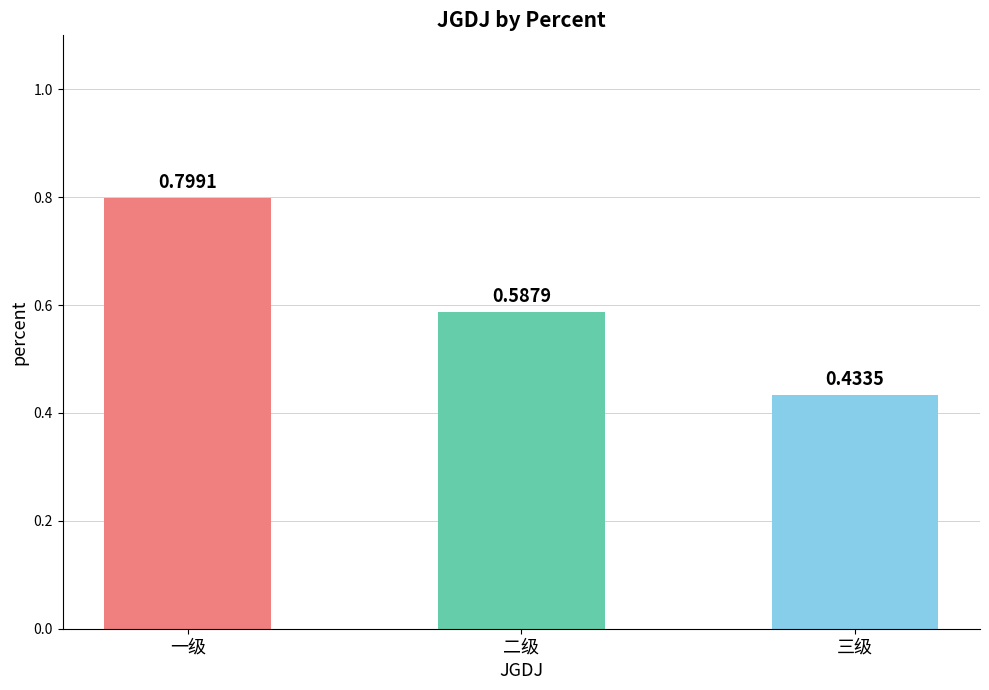

Where is the data nearest to the value 0?

三级